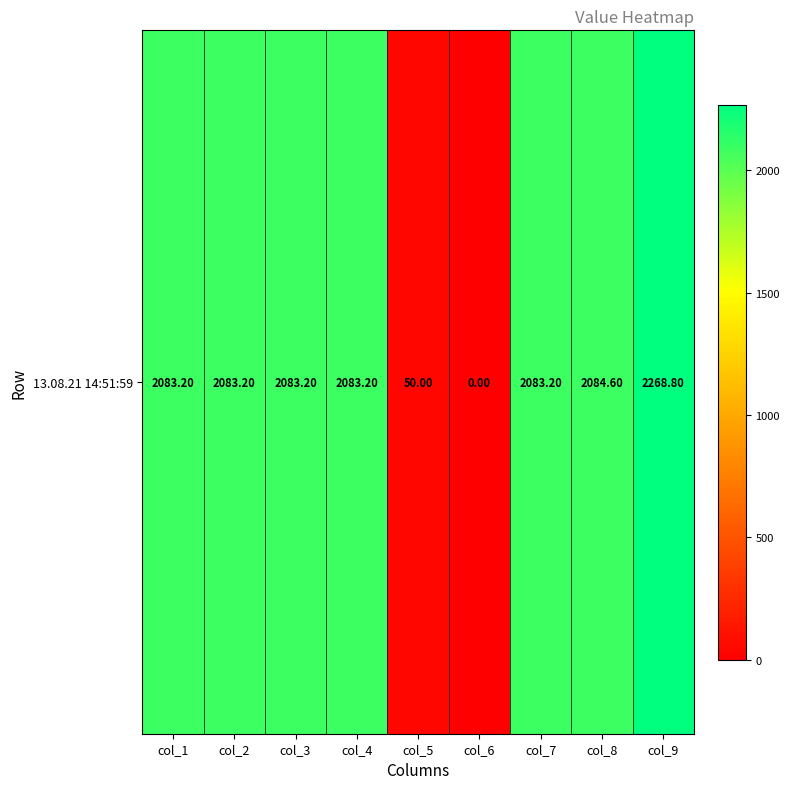

List the labels in order of value, smallest first.

col_6, col_5, col_1, col_2, col_3, col_4, col_7, col_8, col_9